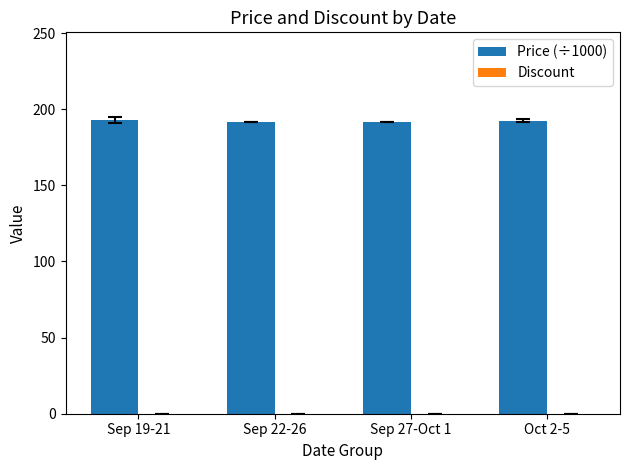

What is the label of the 2nd bar from the left?

Sep 22-26